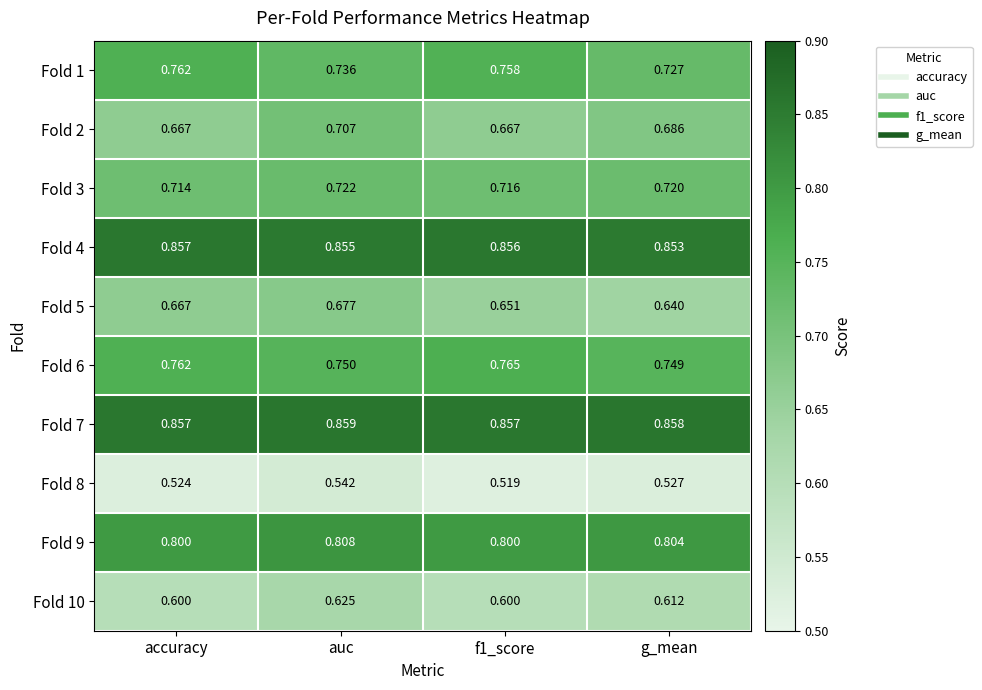

Between f1_score and g_mean, which series saw the biggest shift?

Fold 1